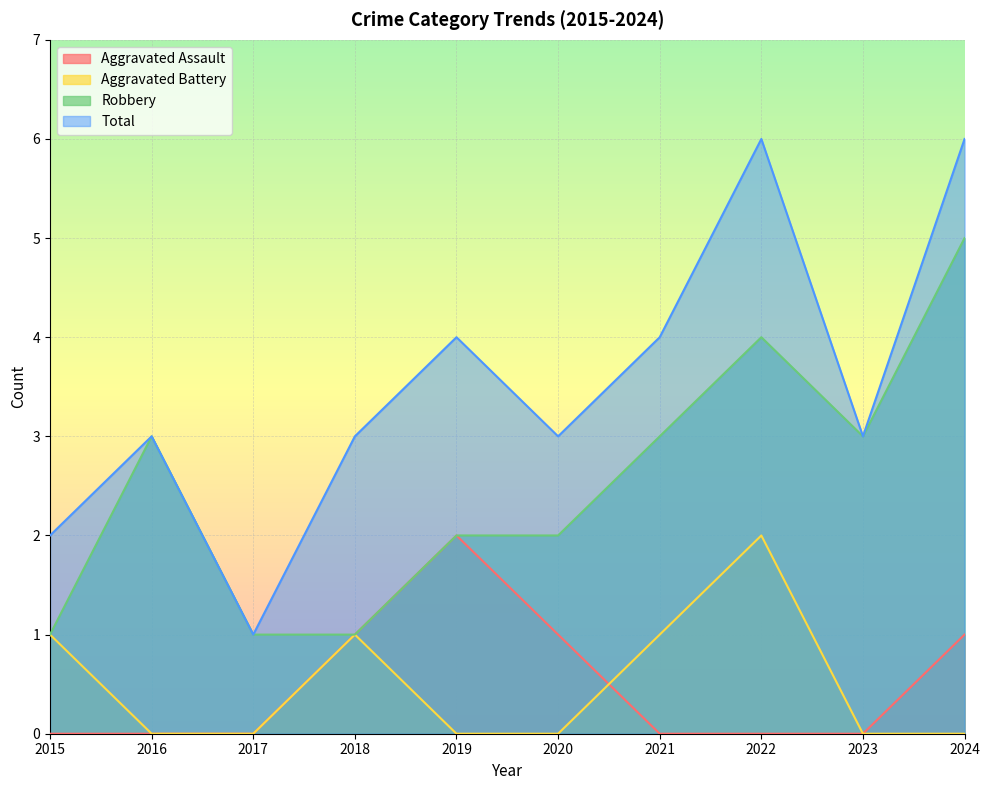

Where is the first local maximum for Robbery?

2016